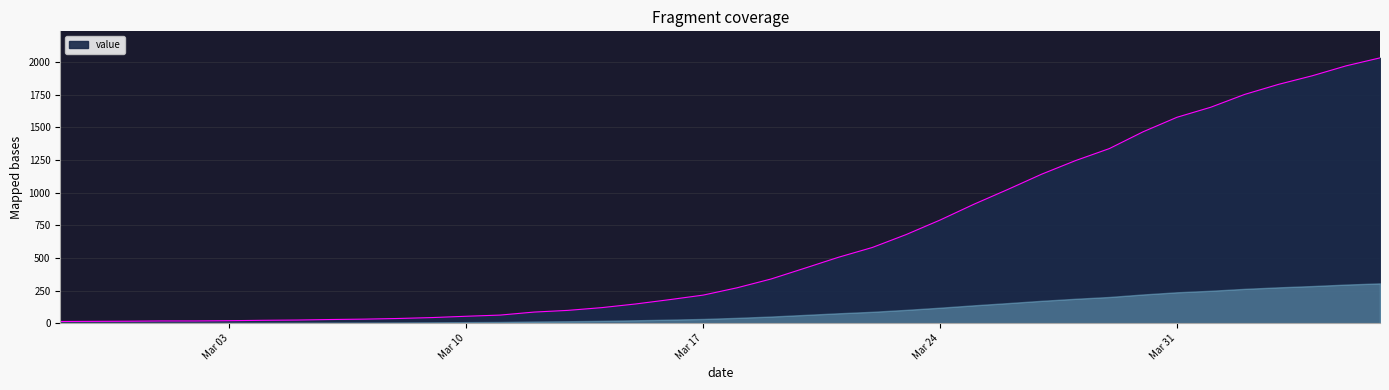

What is the difference between the maximum and minimum values?

2019